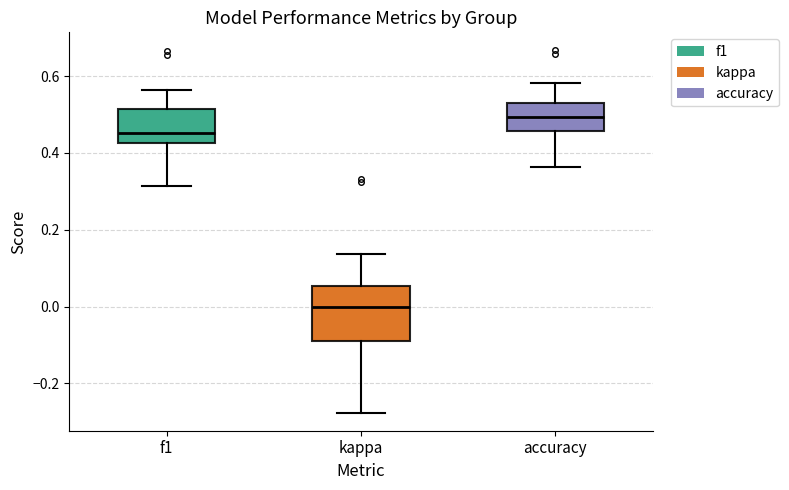

Comparing the boxes themselves (not the whiskers), which one is the tallest?

kappa